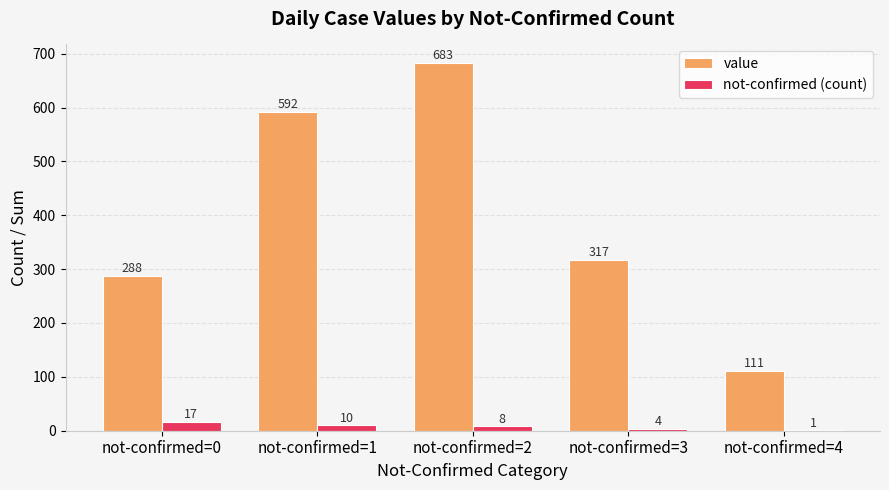

At which category does the chart reach its peak across all series?

not-confirmed=2